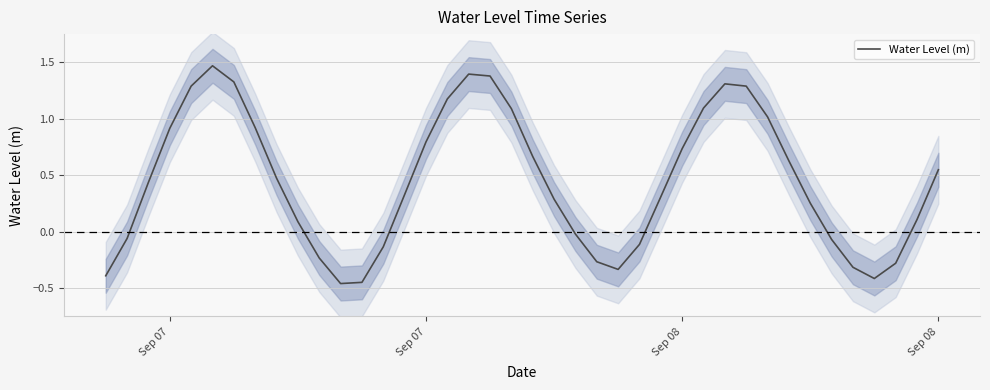

How many data points does each series have?

40